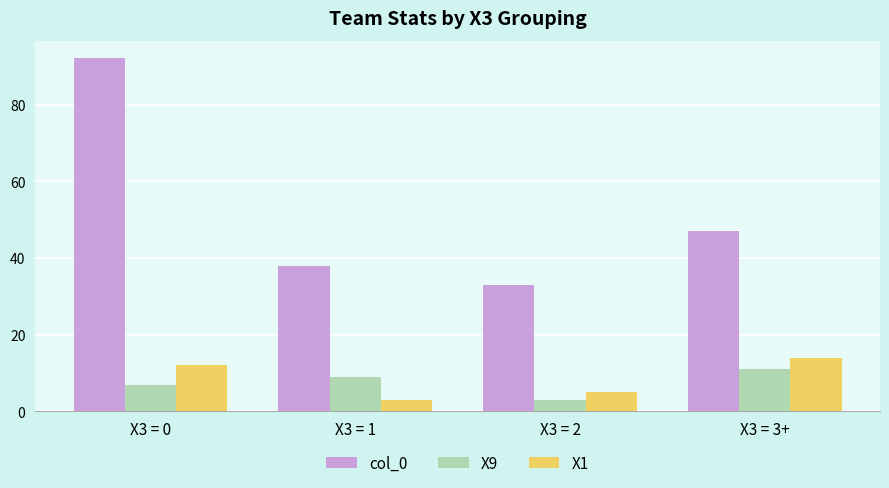

Is it true that col_0 equals 47 at X3 = 3+?

True